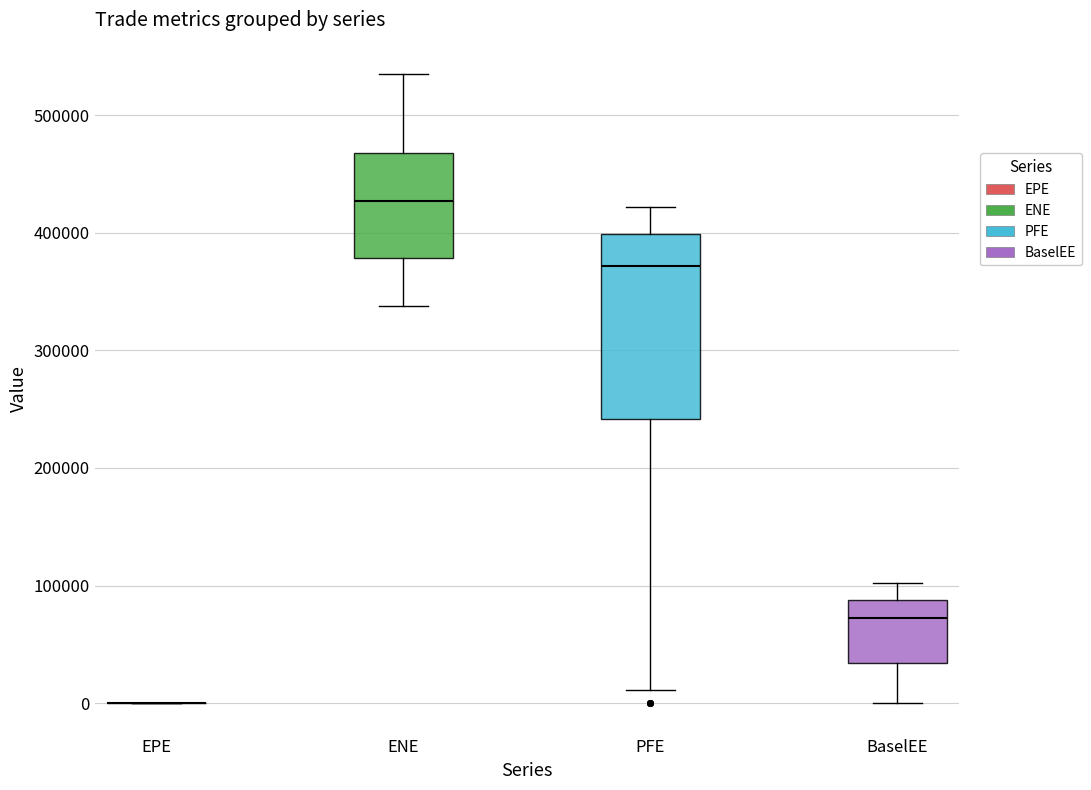

Reading left to right, transcribe this box plot: for each box, give where its median line is, the range the box spans, and where its two whiskers end, as read against the y-axis. The values are not printed on the chart, so give them approximately, as read against the axis.

EPE: box collapsed to a line at 0, whiskers 0 to 0
ENE: median 430000, box 380000 to 470000, whiskers 340000 to 540000
PFE: median 370000, box 240000 to 400000, whiskers 10000 to 420000
BaselEE: median 70000, box 30000 to 90000, whiskers 0 to 100000